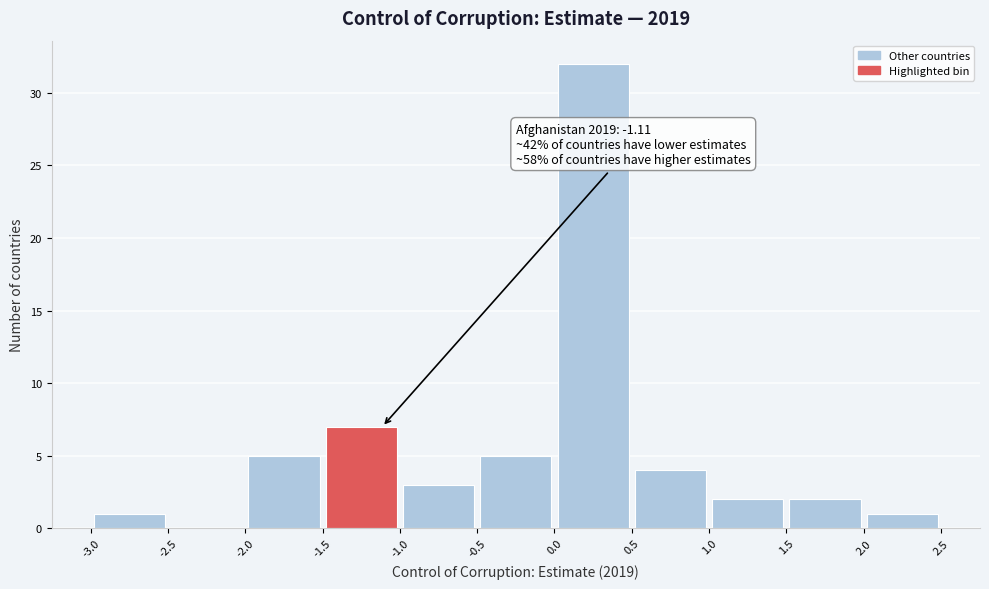

Which range on the x-axis has the tallest bar?

0.0 to 0.5